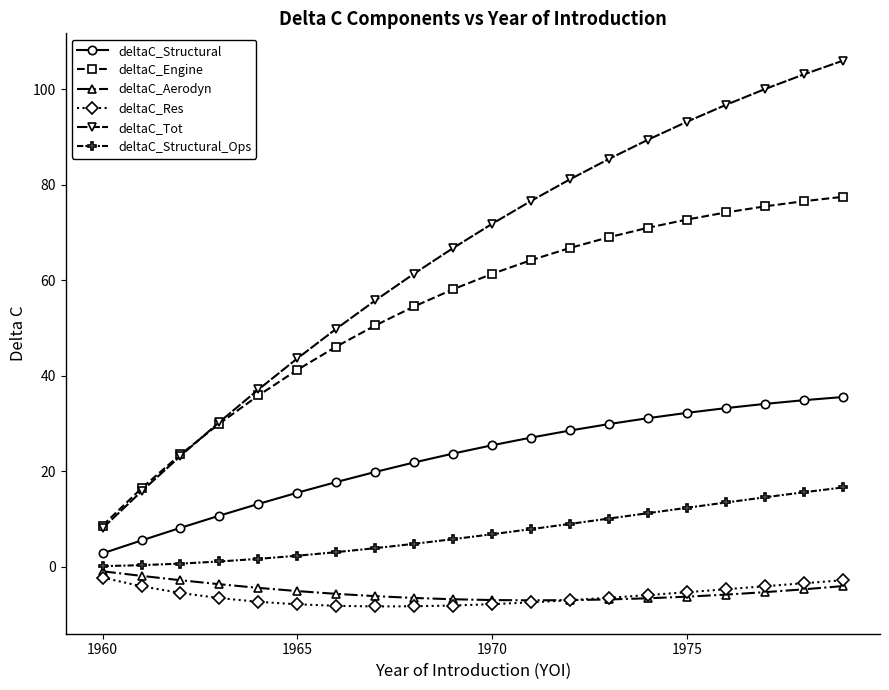

Which series has the largest total across all categories?

deltaC_Tot